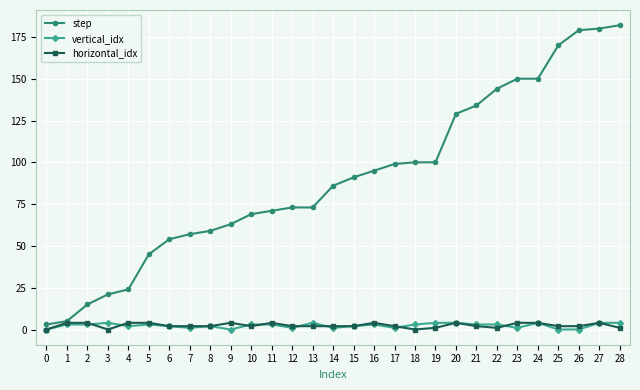

How many series are shown in this chart?

3